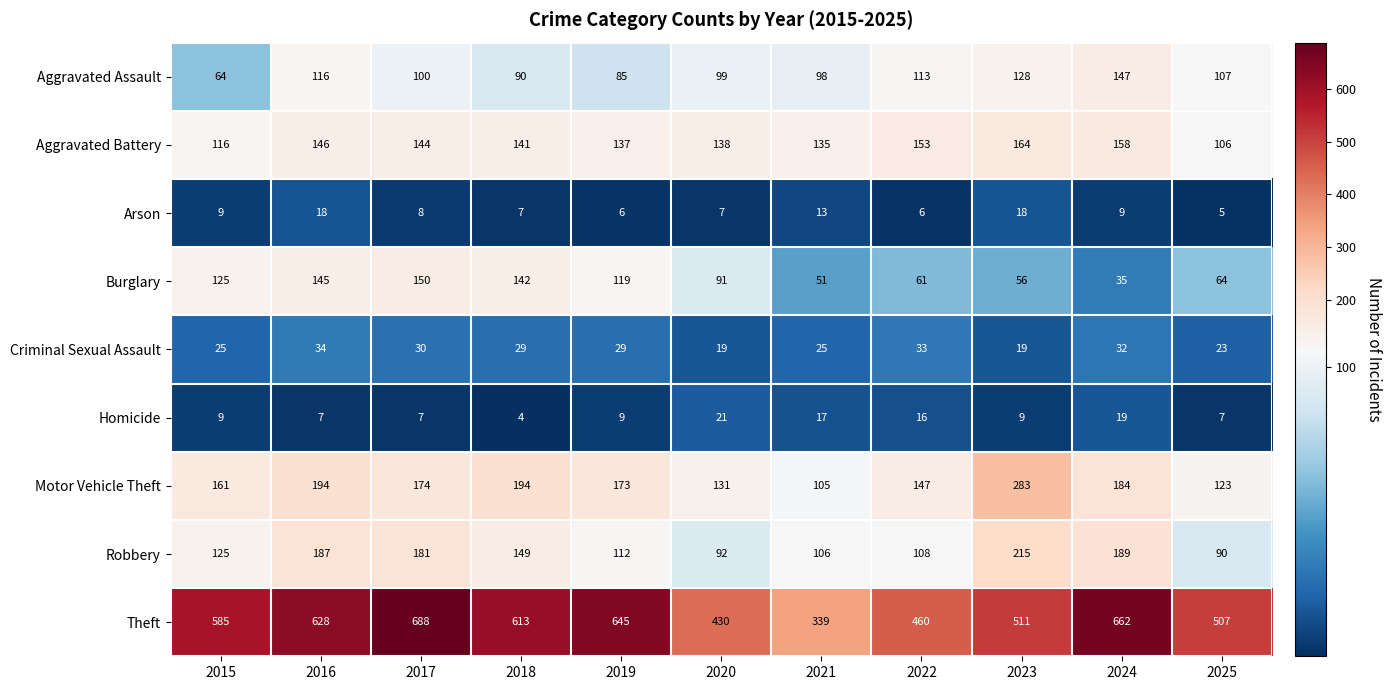

Which series has the largest range (max minus min)?

Theft